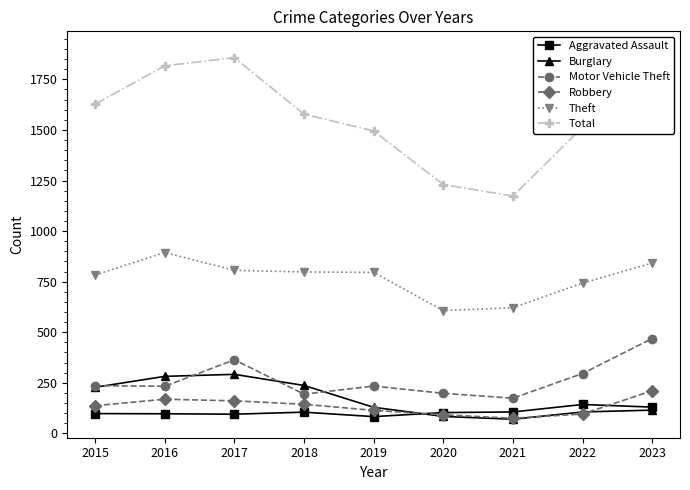

Reading left to right, extract all data points from this chart.

Aggravated Assault: 98	97	95	105	83	103	106	143	130
Burglary: 228	282	292	237	129	84	70	106	115
Motor Vehicle Theft: 236	233	364	194	234	198	174	296	469
Robbery: 137	169	161	144	114	92	75	96	211
Theft: 783	894	806	798	796	607	621	743	842
Total: 1628	1817	1857	1578	1495	1230	1173	1513	1896